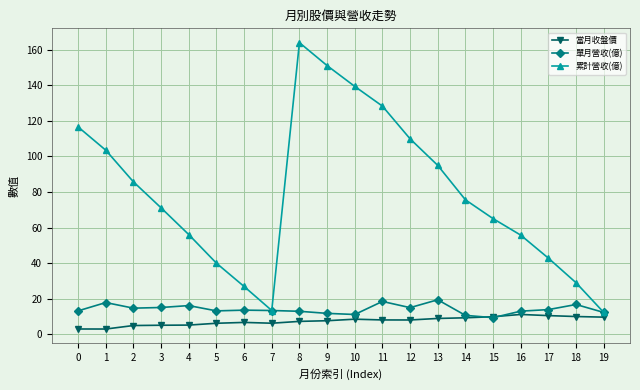

Which series has the widest spread of values?

累計營收(億)